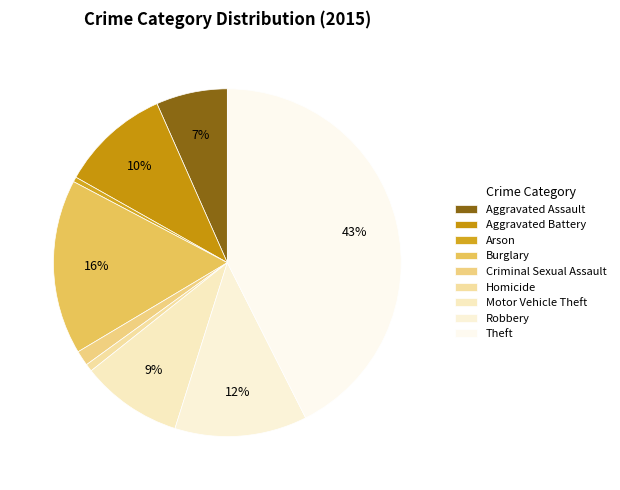

What is the smallest slice in the pie chart?

Arson